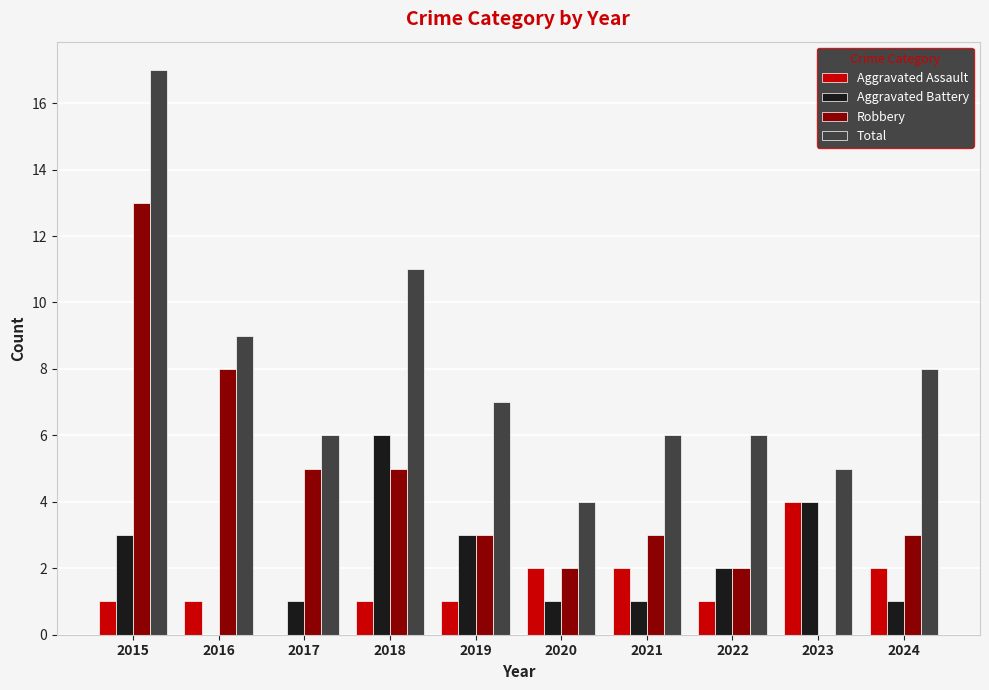

What is the sum of all Aggravated Battery values?

22